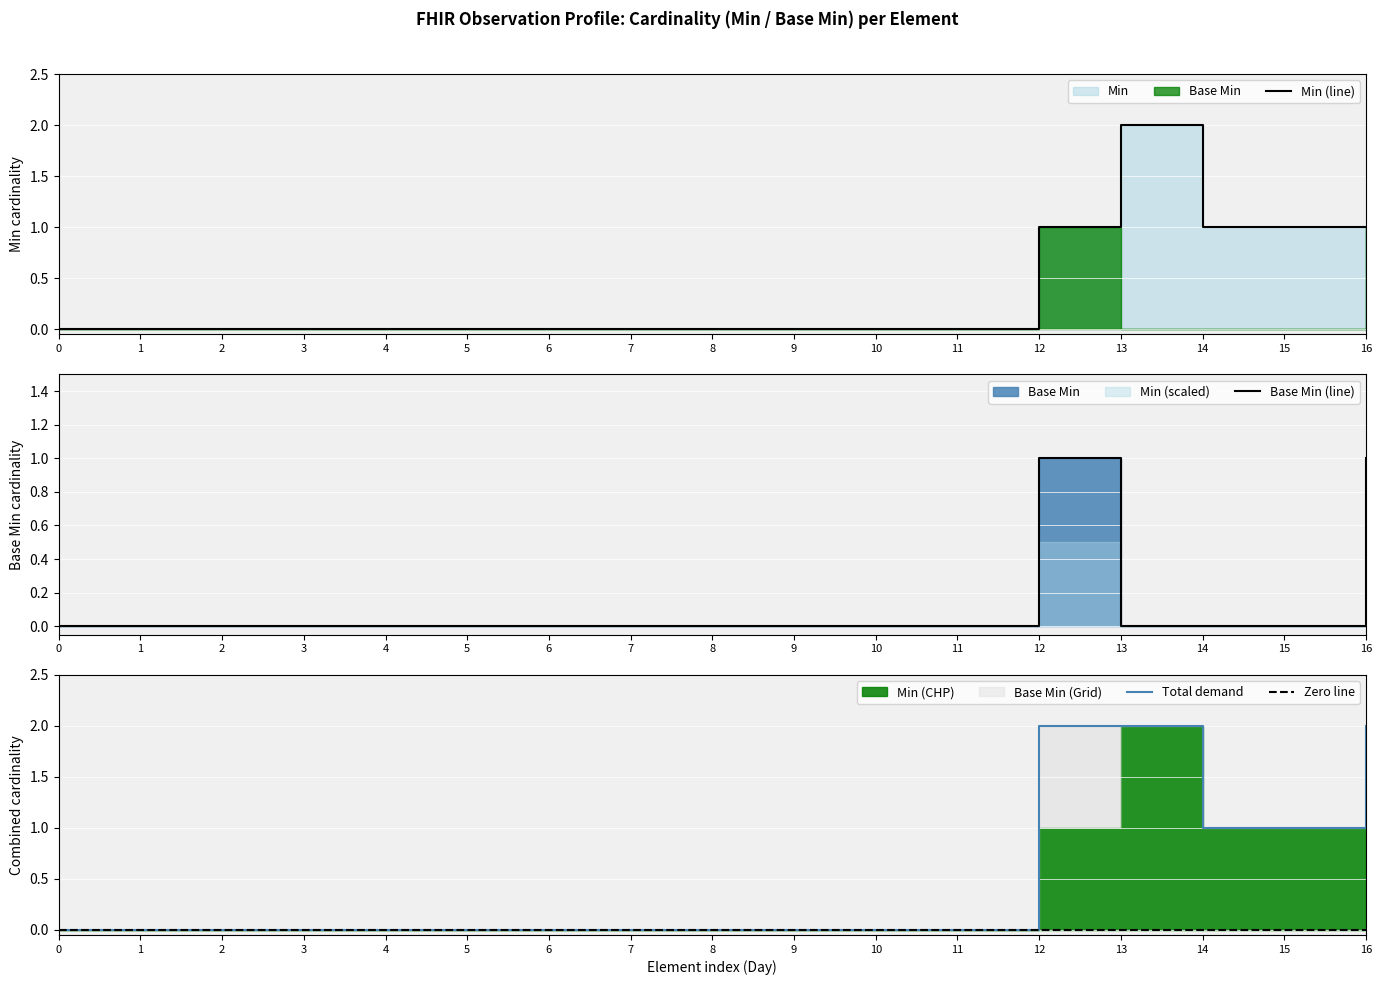

Count the number of categories in the chart.

17